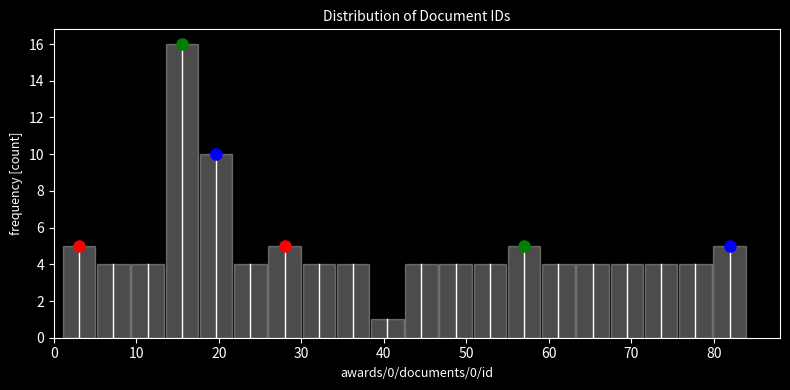

What is the height of the bar covering 47 to 51 on the x-axis? Neither the bar edges nor the heights are printed on the chart, so give them approximately, as read against the axes.

4